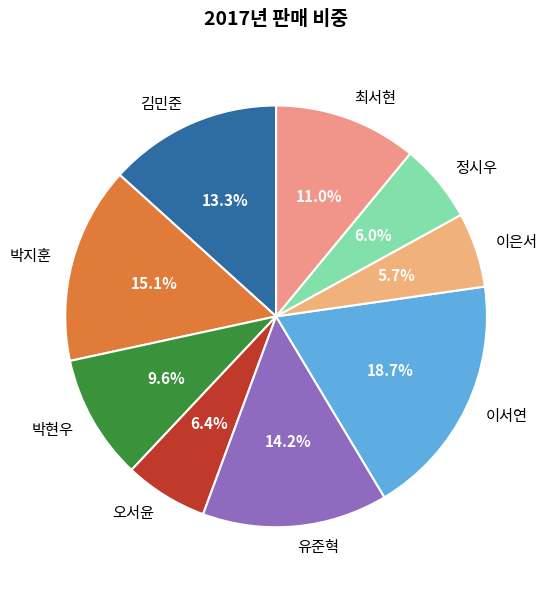

Does 유준혁 account for over 50% of the chart?

No